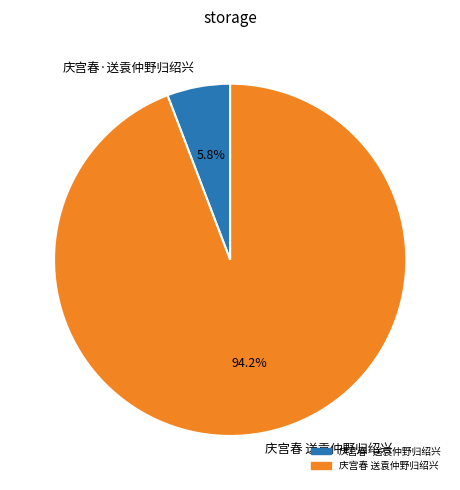

Is 庆宫春 送袁仲野归绍兴 the majority of the pie?

Yes